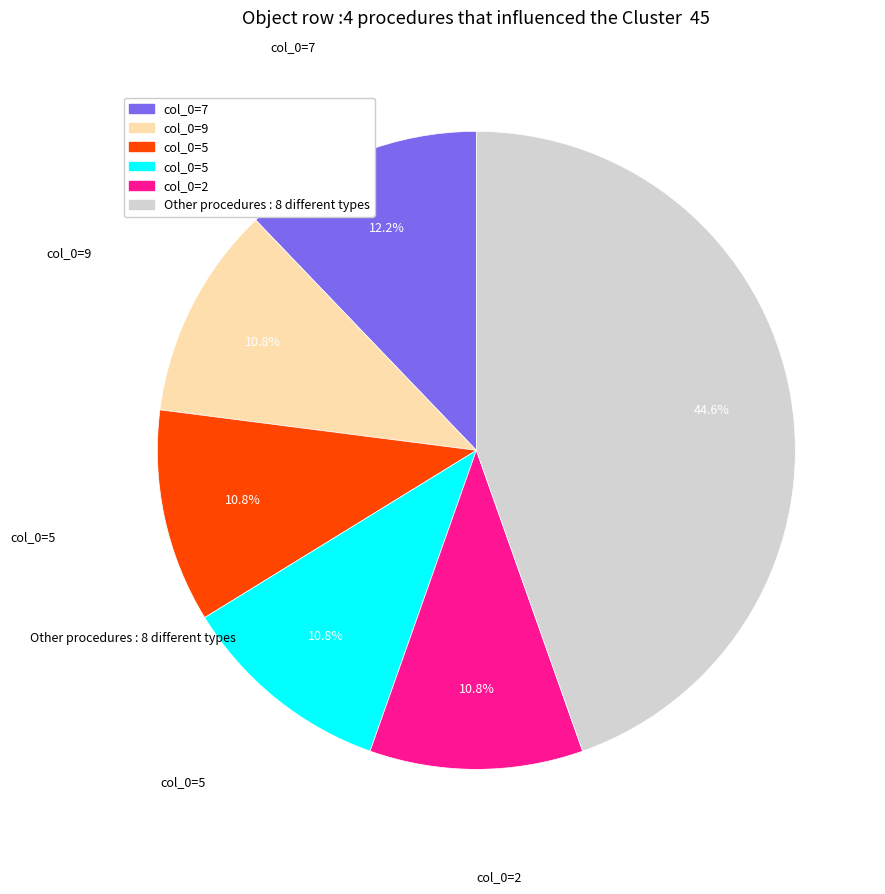

How many slices are in this pie chart?

6